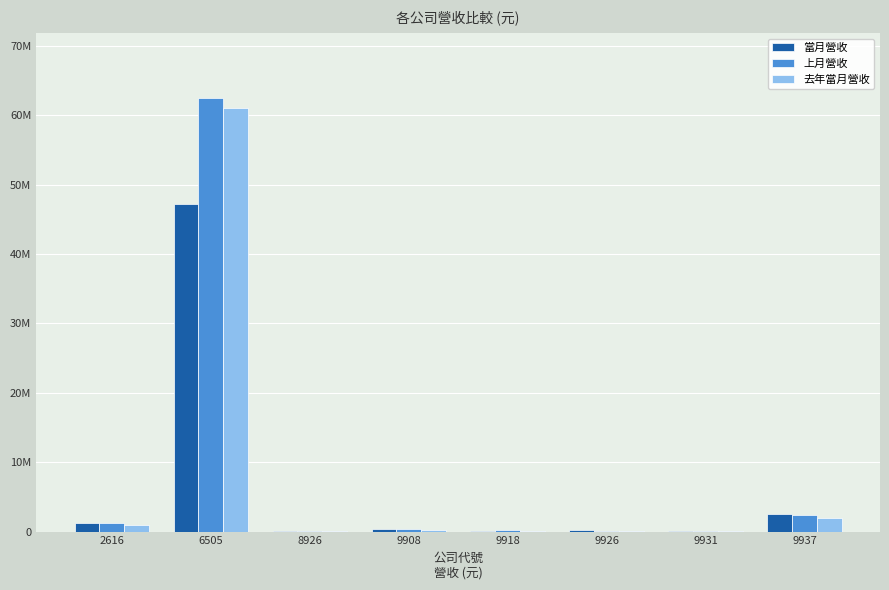

Which series has the widest spread of values?

上月營收